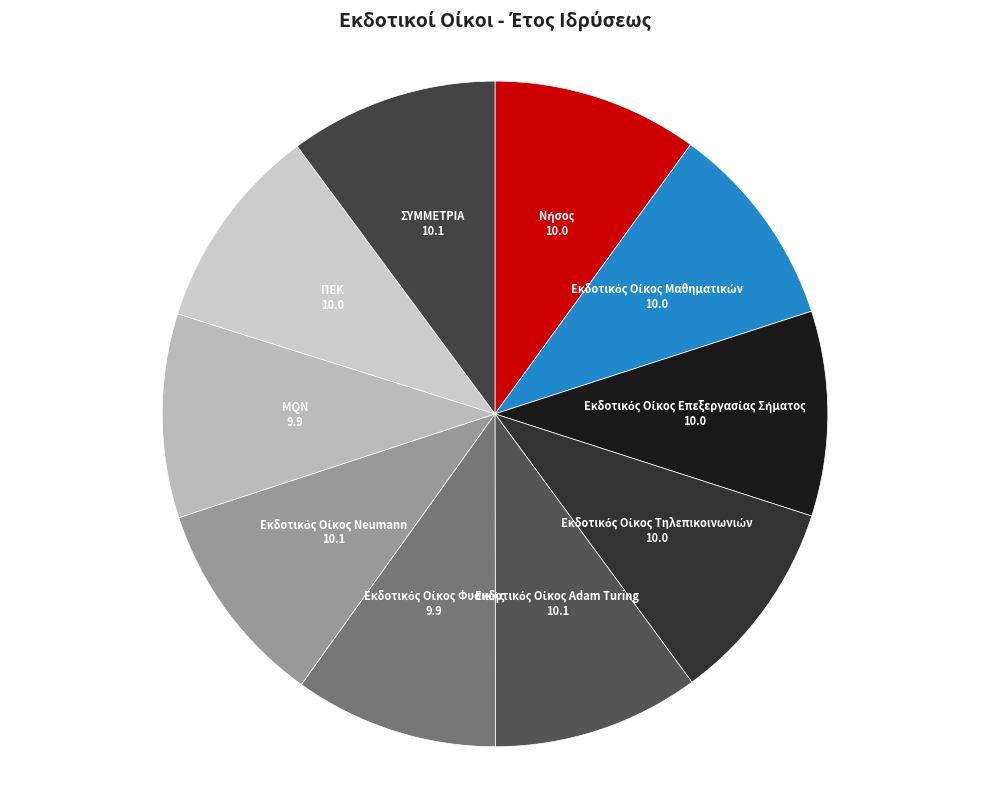

The MQN slice represents 10% of the pie. True or false?

True